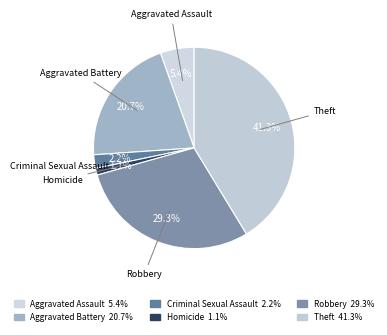

To the nearest percent, what is the average slice percentage?

17%